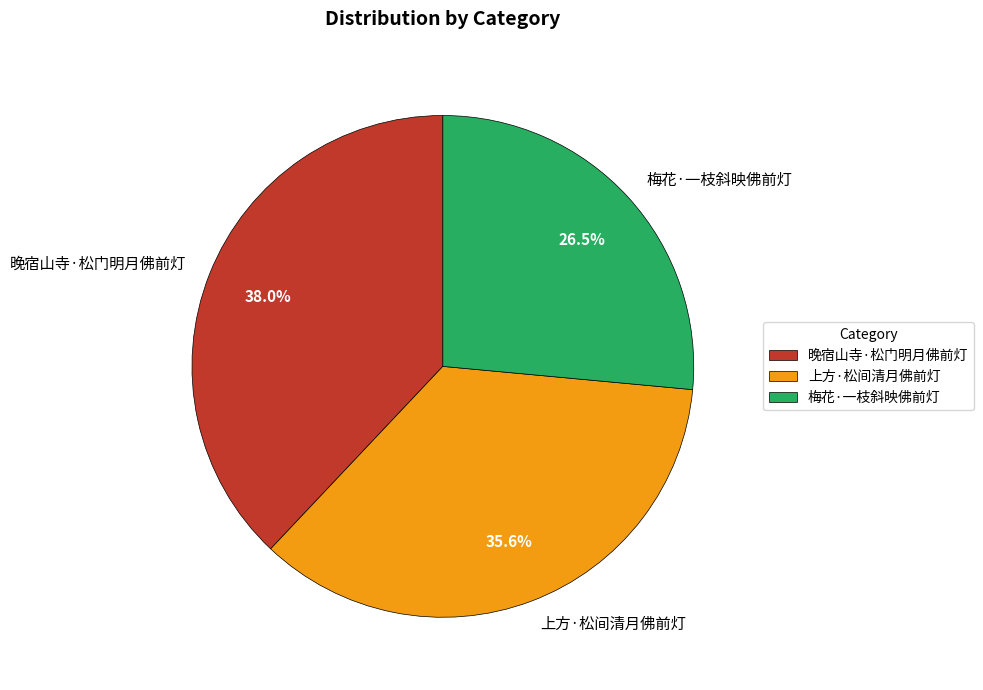

Is the sum of 上方·松间清月佛前灯 and 晚宿山寺·松门明月佛前灯 greater than half?

Yes